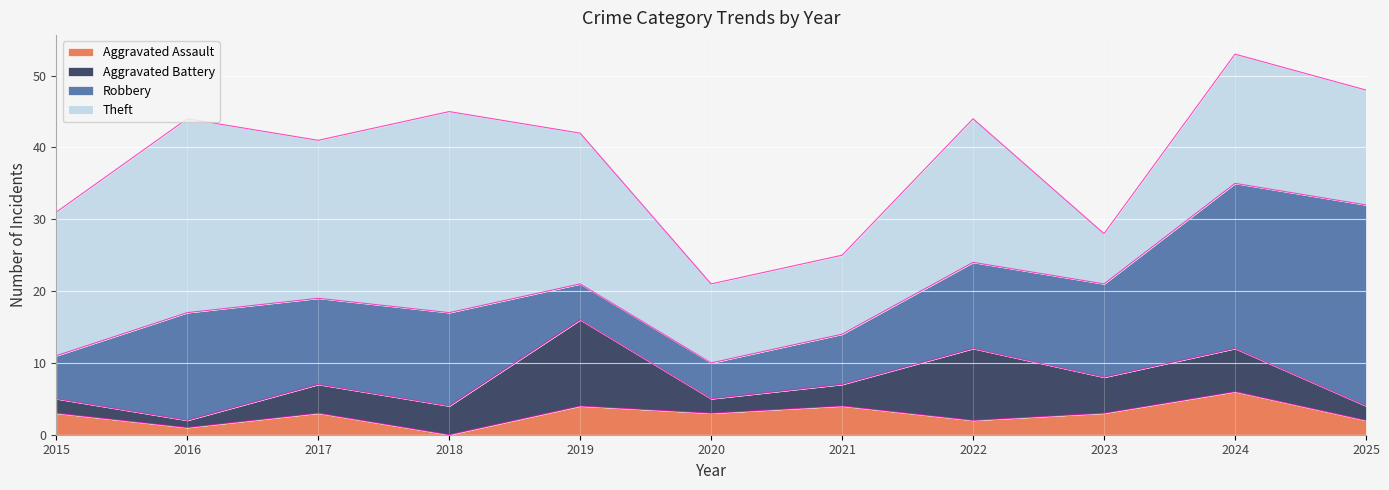

Rank the series by their maximum value, from lowest to highest.

Aggravated Assault, Aggravated Battery, Robbery, Theft